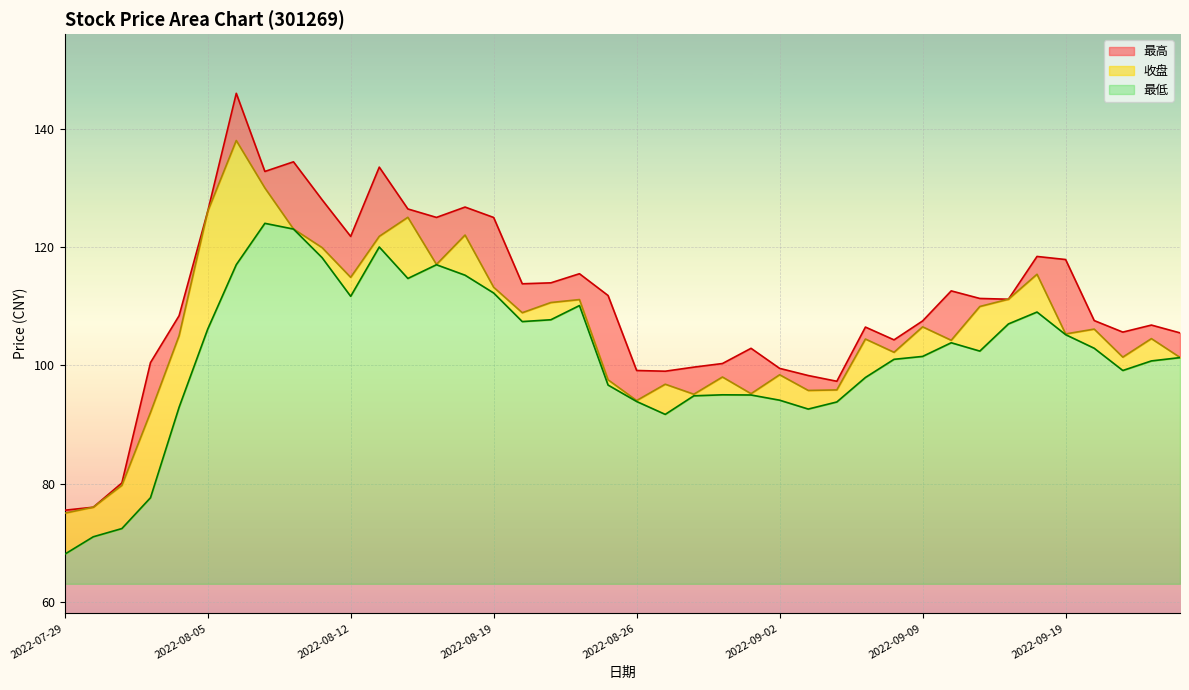

What is the total value across all series at 2022-08-01?

223.0